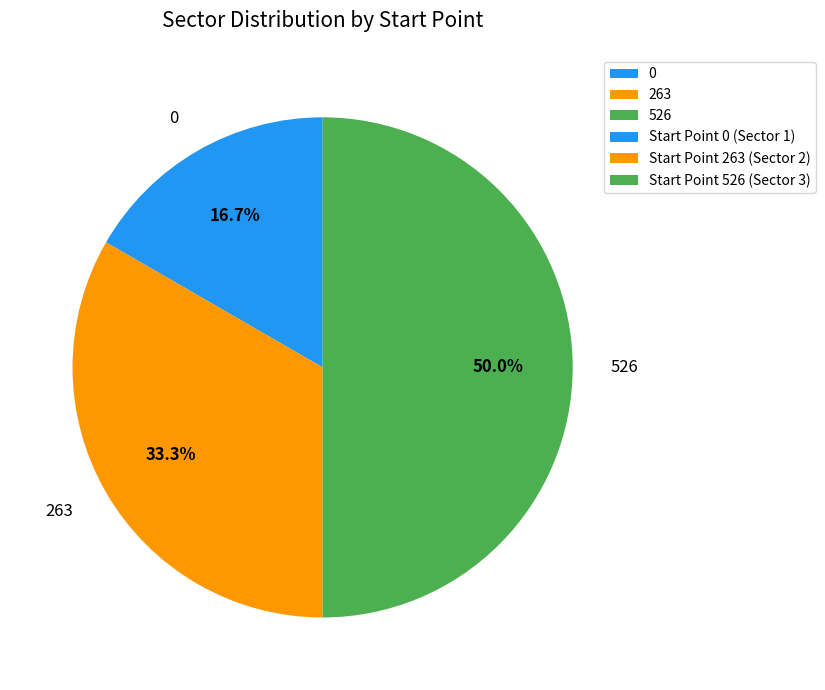

To the nearest percent, what is the average slice percentage?

33%